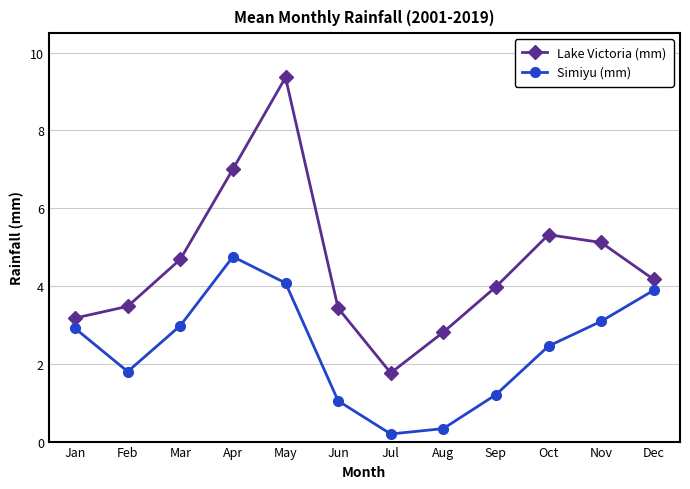

What is the total value across all series at Apr?

11.8